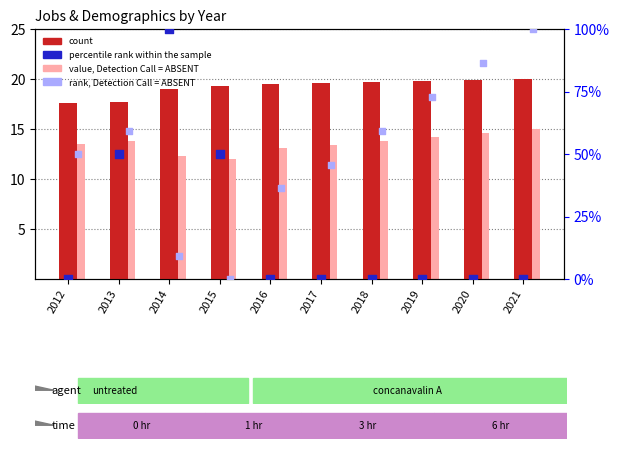

Which series has the largest Y range (max minus min)?

percentile rank within the sample